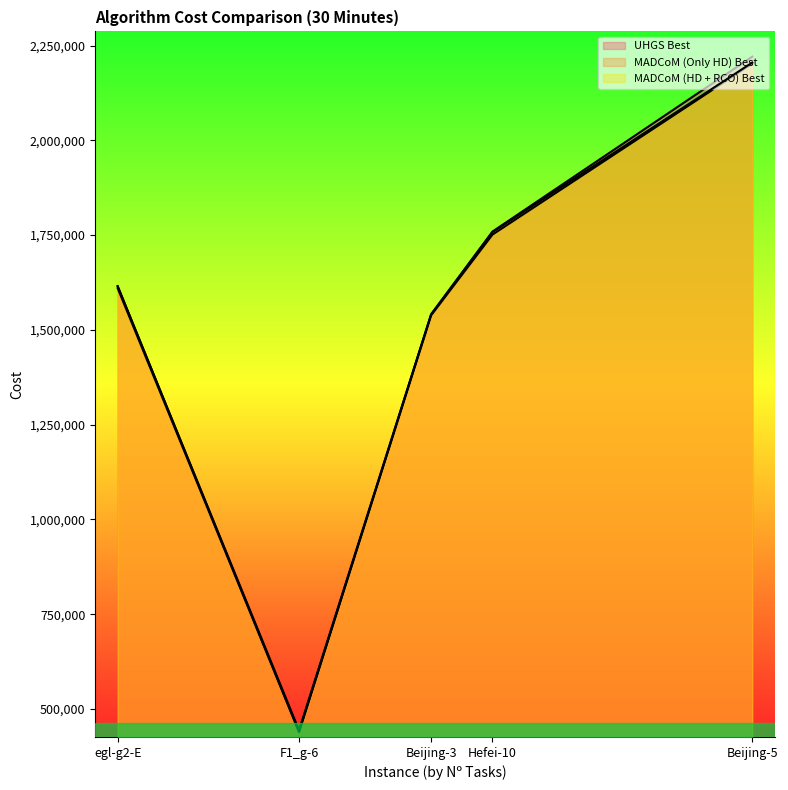

What is the maximum value shown in the chart?

2220606